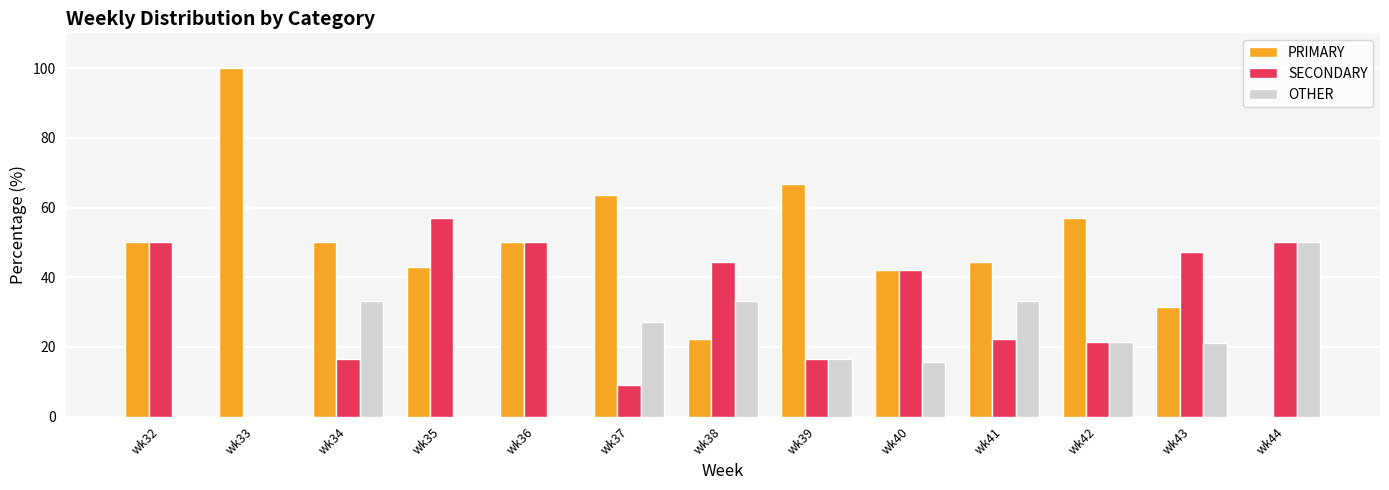

The value of PRIMARY at wk35 is 13.0. True or false?

False